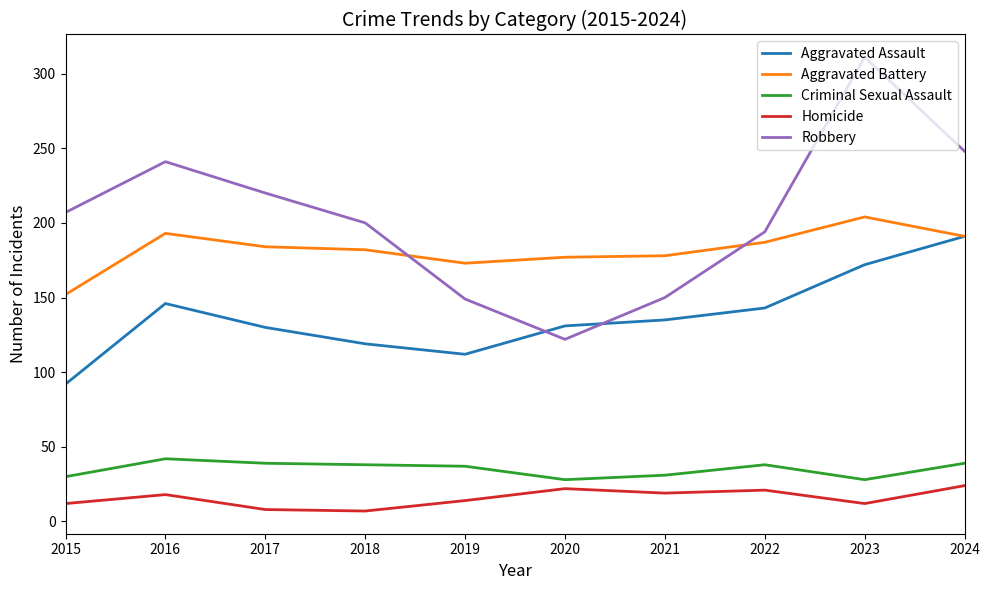

How many lines are shown in the chart?

5